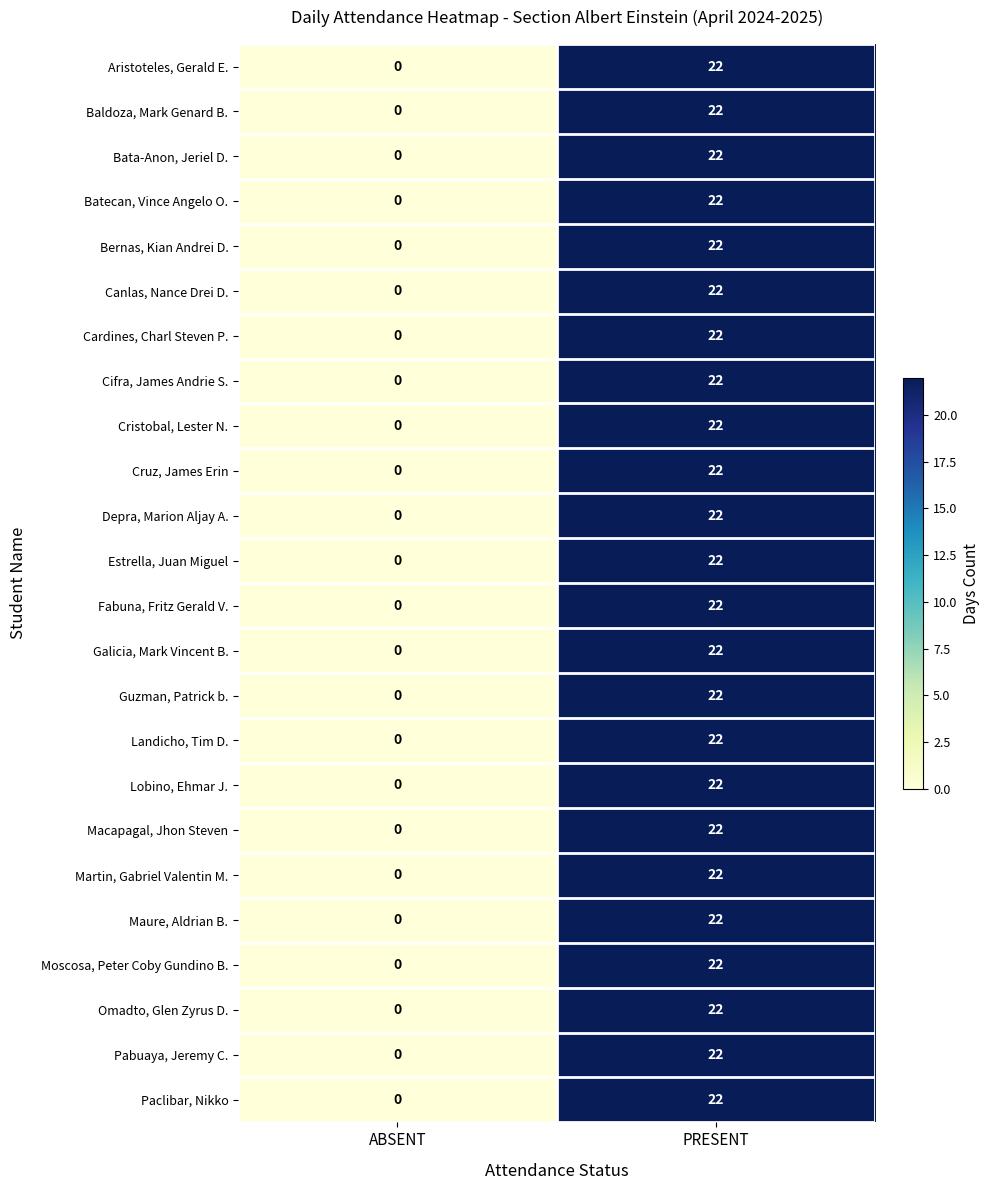

The Canlas, Nance Drei D. series shows 22 at PRESENT. True or false?

True